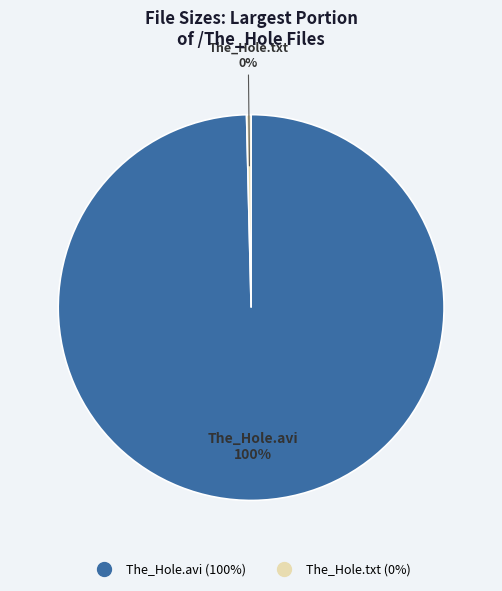

To the nearest percent, what is the average slice percentage?

50%